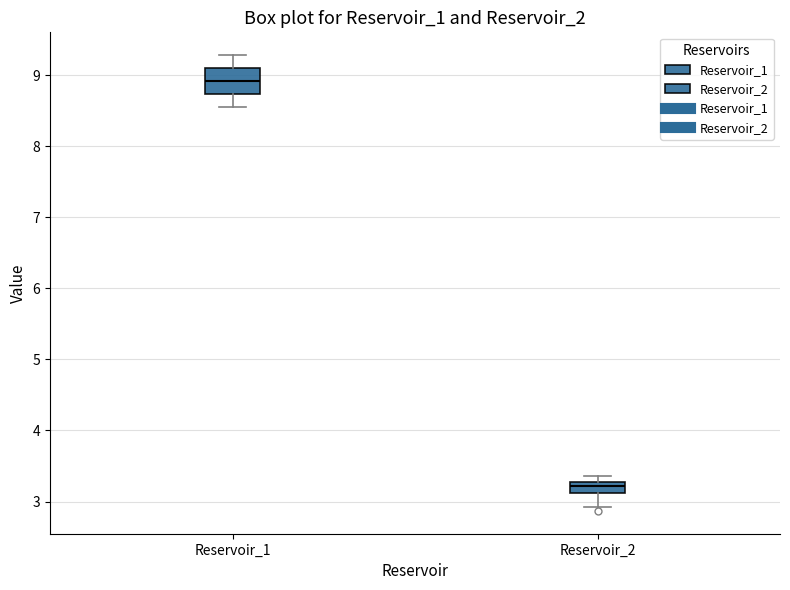

Reading left to right, read every box against the y-axis: the position of its median line, the range the box covers, and the ends of its whiskers. The values are not printed on the chart, so give them approximately, as read against the axis.

Reservoir_1: median 8.9, box 8.7 to 9.1, whiskers 8.6 to 9.3
Reservoir_2: median 3.2, box 3.1 to 3.3, whiskers 2.9 to 3.4